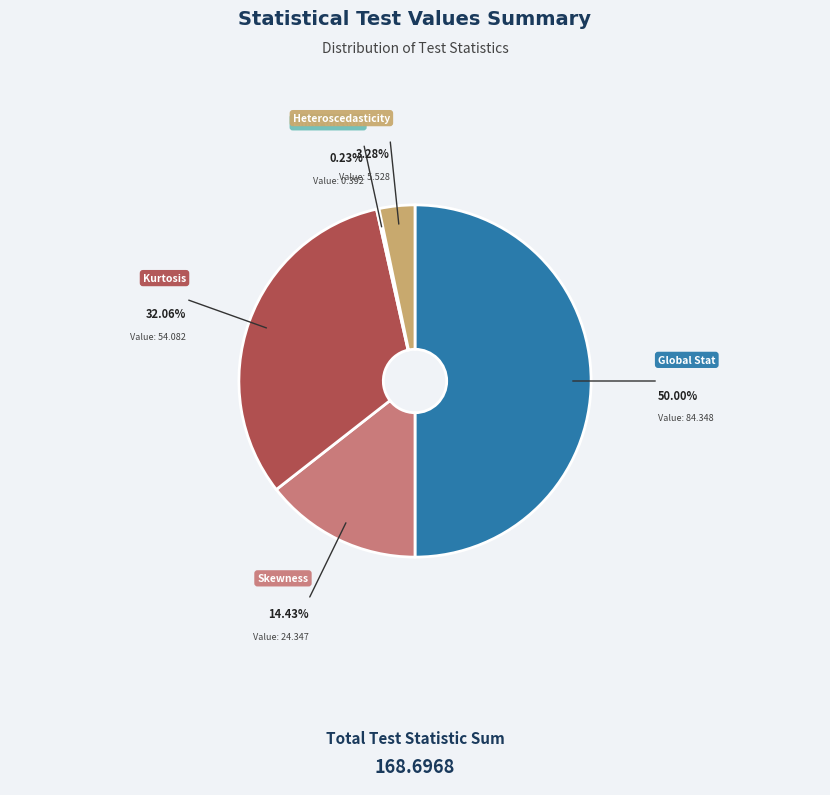

Does any single category account for the majority?

No